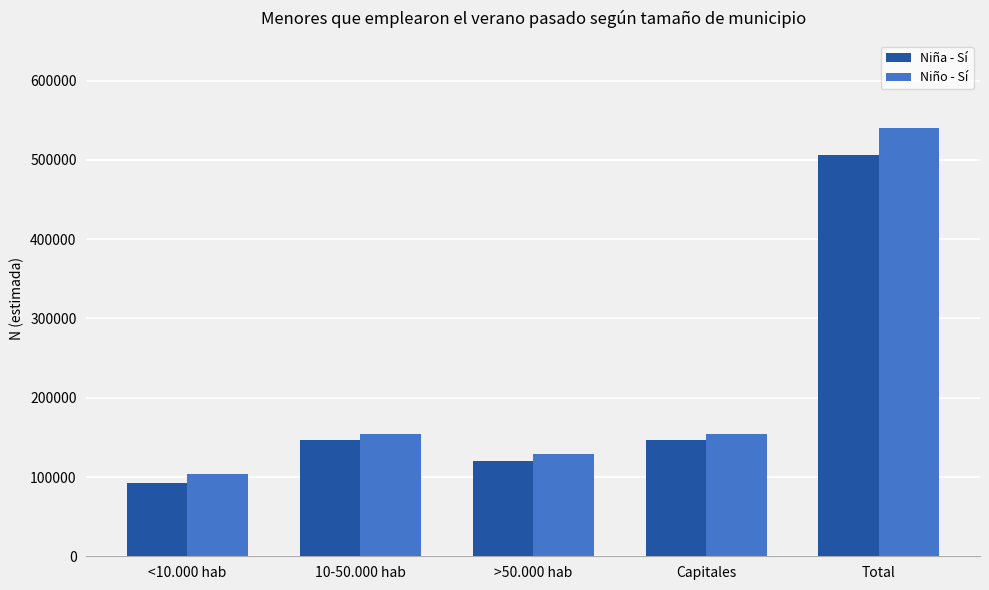

List the series in order of their peak value, lowest first.

Niña - Sí, Niño - Sí